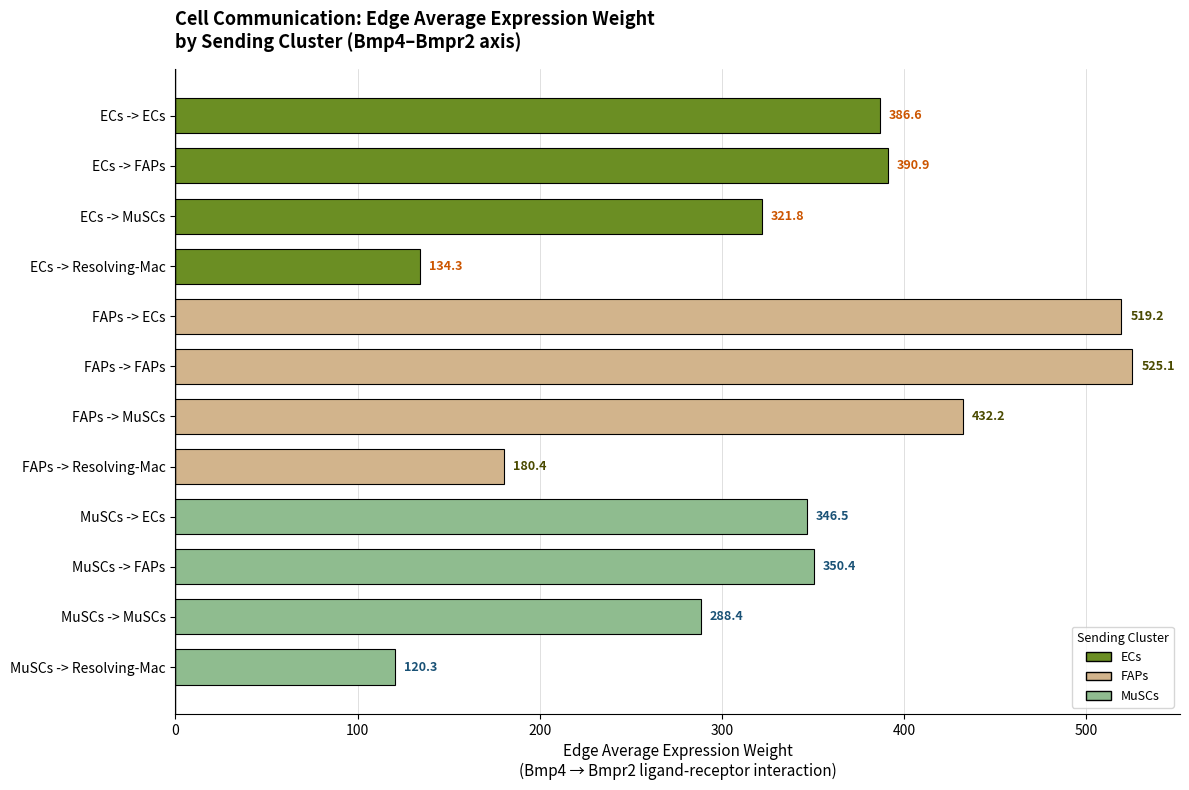

What is the average value?

333.0